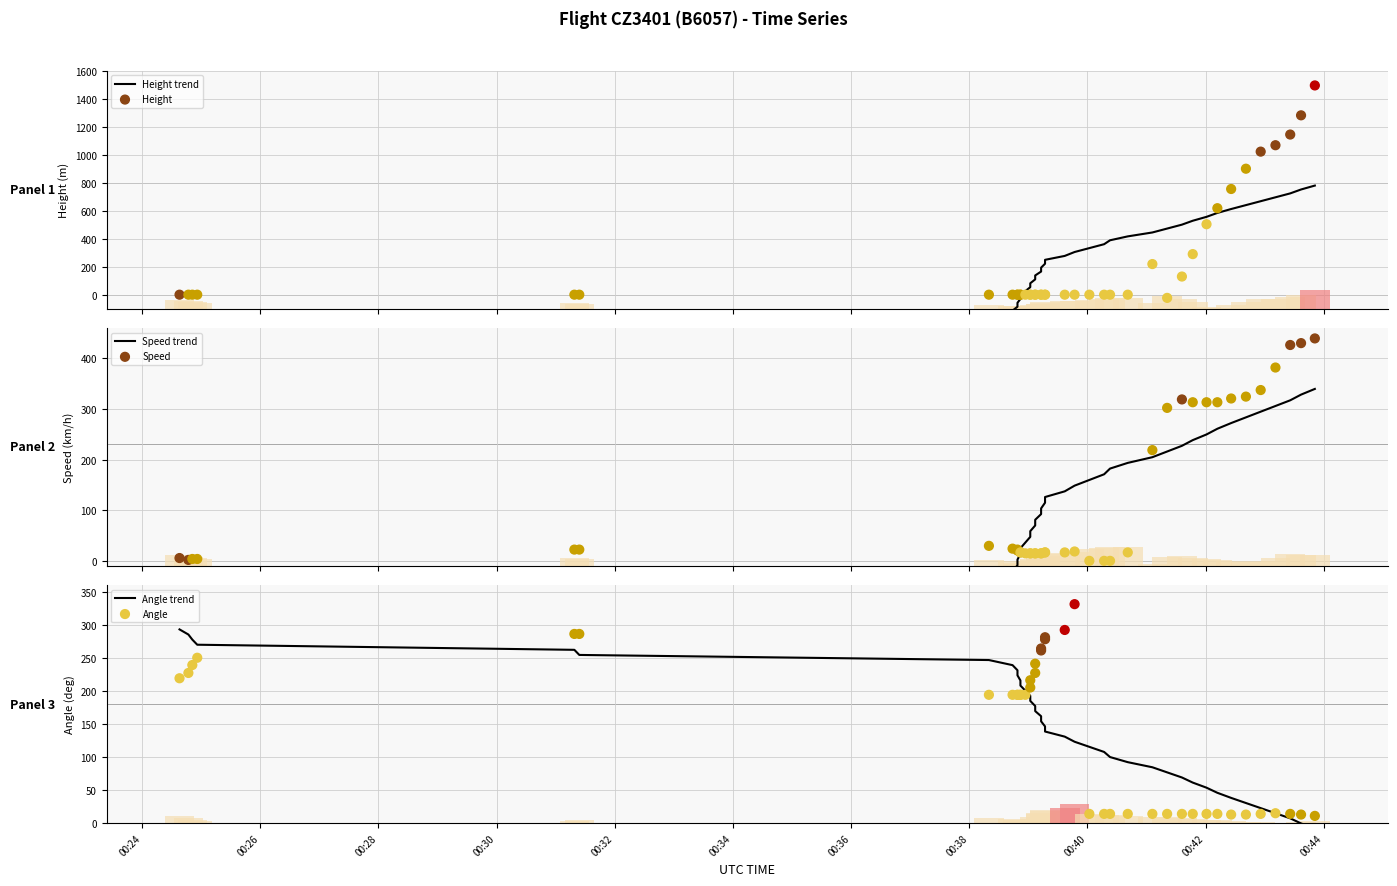

What are all the series names shown in the legend?

Height trend, Height, Speed trend, Speed, Angle trend, Angle